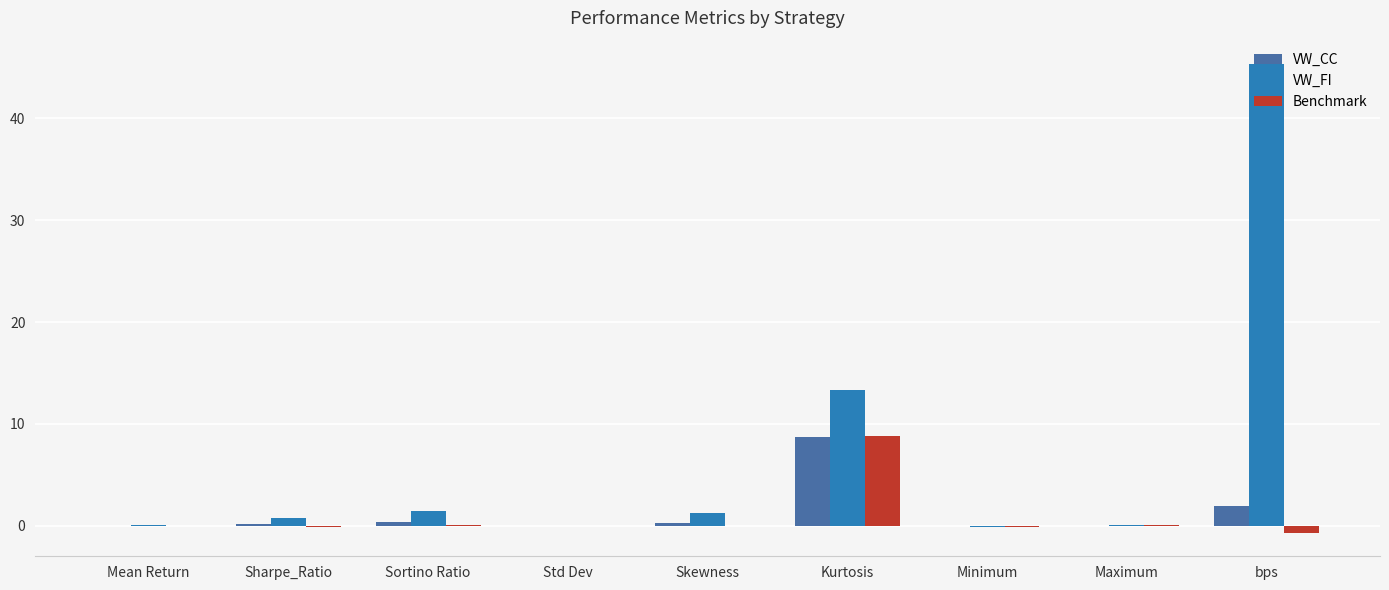

What is the sum of all VW_FI values?

62.3